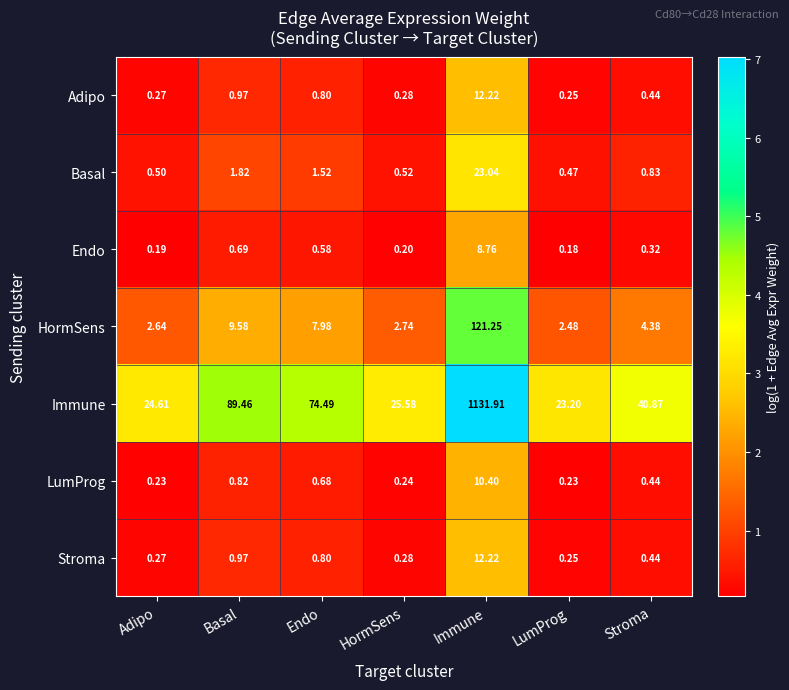

How many data points does each series have?

7